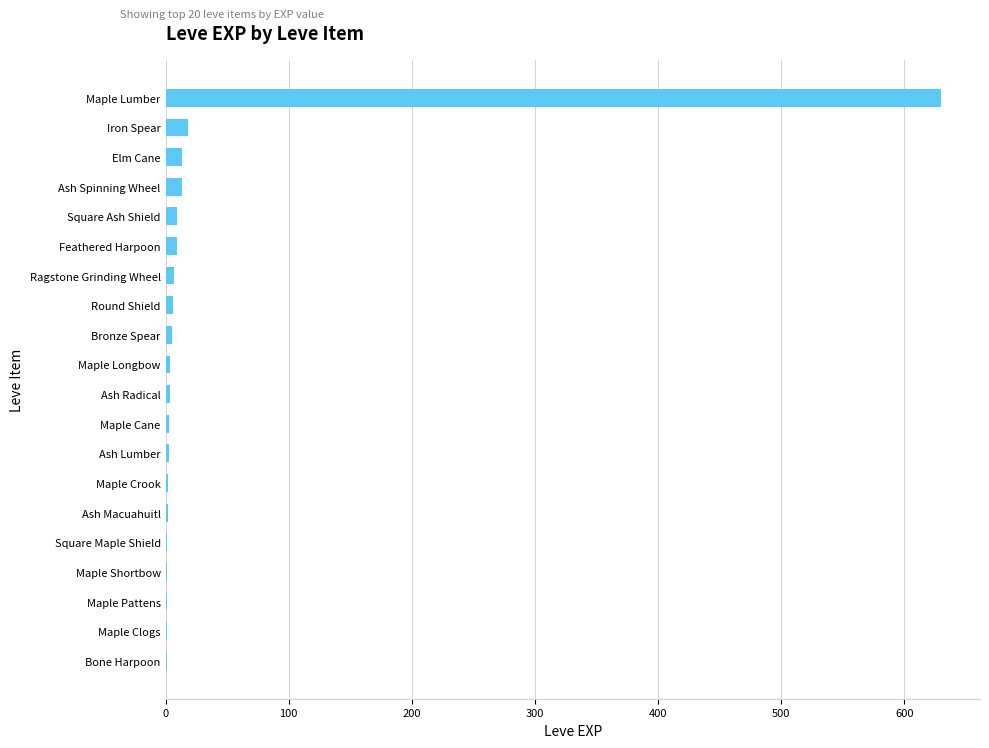

What is the sum of all values?

733